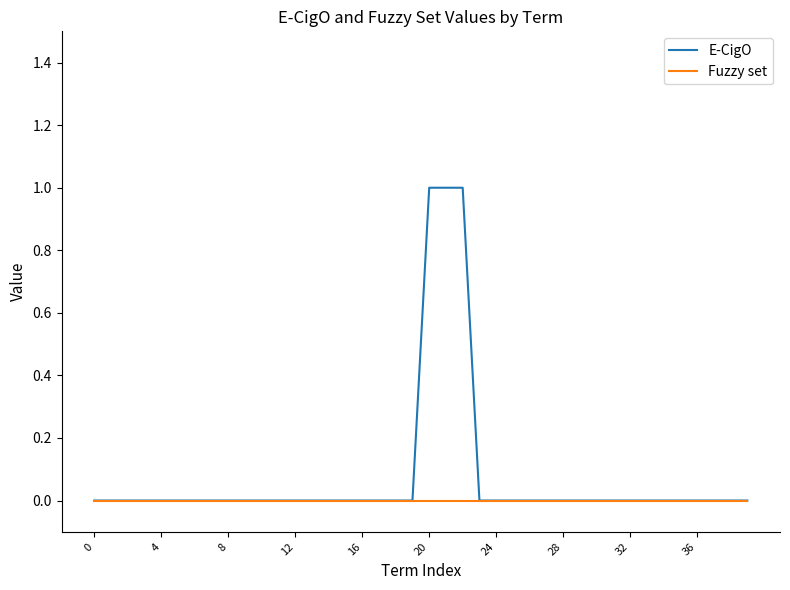

List the series in order of their peak value, lowest first.

Fuzzy set, E-CigO